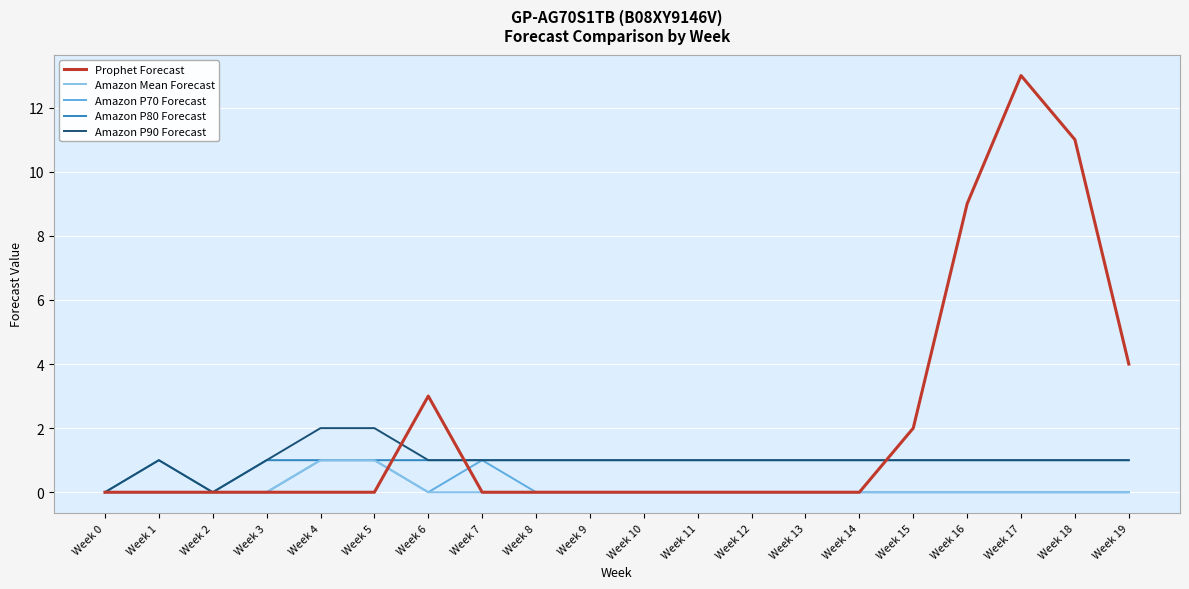

Reading right to left, transcribe all the data shown in this chart.

Prophet Forecast: Week 19=4	Week 18=11	Week 17=13	Week 16=9	Week 15=2	Week 14=0	Week 13=0	Week 12=0	Week 11=0	Week 10=0	Week 9=0	Week 8=0	Week 7=0	Week 6=3	Week 5=0	Week 4=0	Week 3=0	Week 2=0	Week 1=0	Week 0=0
Amazon Mean Forecast: Week 19=0	Week 18=0	Week 17=0	Week 16=0	Week 15=0	Week 14=0	Week 13=0	Week 12=0	Week 11=0	Week 10=0	Week 9=0	Week 8=0	Week 7=0	Week 6=0	Week 5=1	Week 4=1	Week 3=0	Week 2=0	Week 1=0	Week 0=0
Amazon P70 Forecast: Week 19=0	Week 18=0	Week 17=0	Week 16=0	Week 15=0	Week 14=0	Week 13=0	Week 12=0	Week 11=0	Week 10=0	Week 9=0	Week 8=0	Week 7=1	Week 6=0	Week 5=1	Week 4=1	Week 3=0	Week 2=0	Week 1=0	Week 0=0
Amazon P80 Forecast: Week 19=1	Week 18=1	Week 17=1	Week 16=1	Week 15=1	Week 14=1	Week 13=1	Week 12=1	Week 11=1	Week 10=1	Week 9=1	Week 8=1	Week 7=1	Week 6=1	Week 5=1	Week 4=1	Week 3=1	Week 2=0	Week 1=1	Week 0=0
Amazon P90 Forecast: Week 19=1	Week 18=1	Week 17=1	Week 16=1	Week 15=1	Week 14=1	Week 13=1	Week 12=1	Week 11=1	Week 10=1	Week 9=1	Week 8=1	Week 7=1	Week 6=1	Week 5=2	Week 4=2	Week 3=1	Week 2=0	Week 1=1	Week 0=0